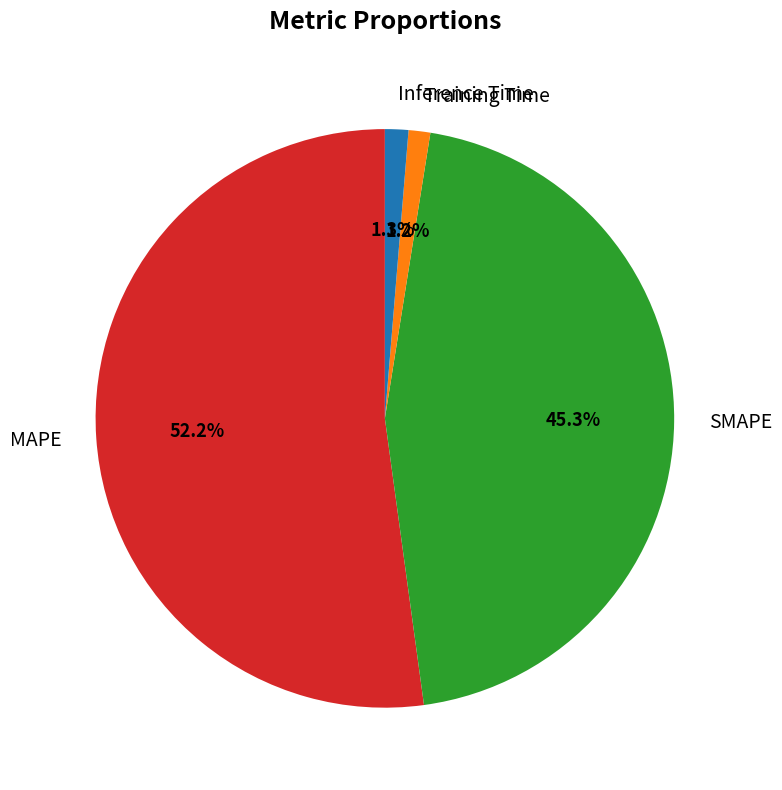

To the nearest percent, what portion does Inference Time represent?

1%